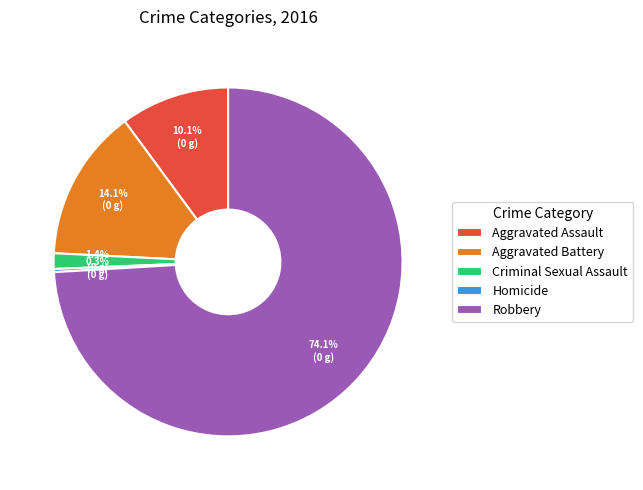

Which has a higher value, Aggravated Assault or Homicide?

Aggravated Assault